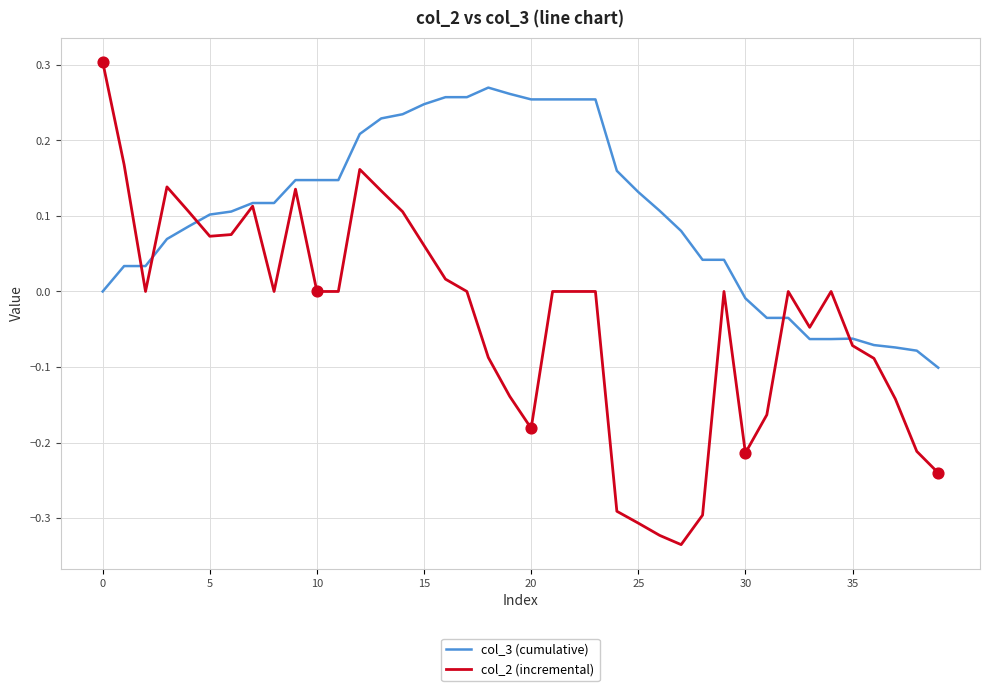

Which series has the largest total across all categories?

col_3 (cumulative)